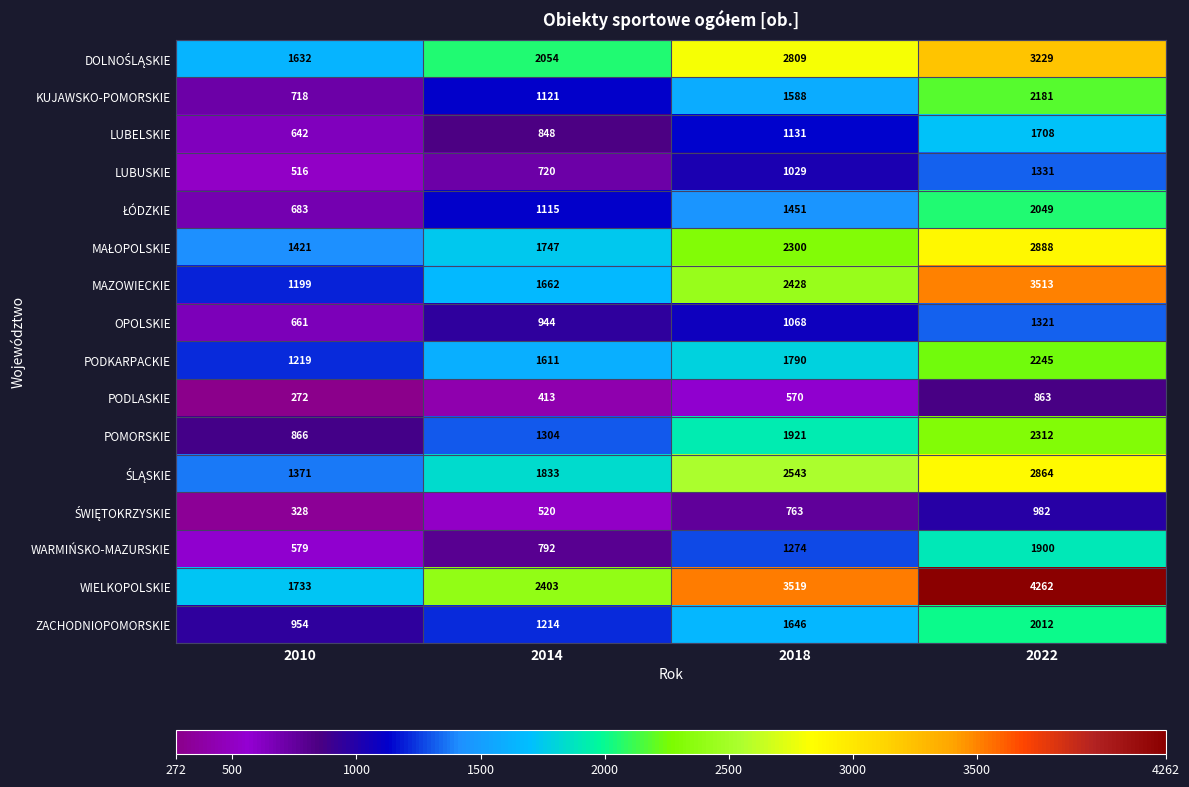

What is the average value of the WARMIŃSKO-MAZURSKIE series?

1136